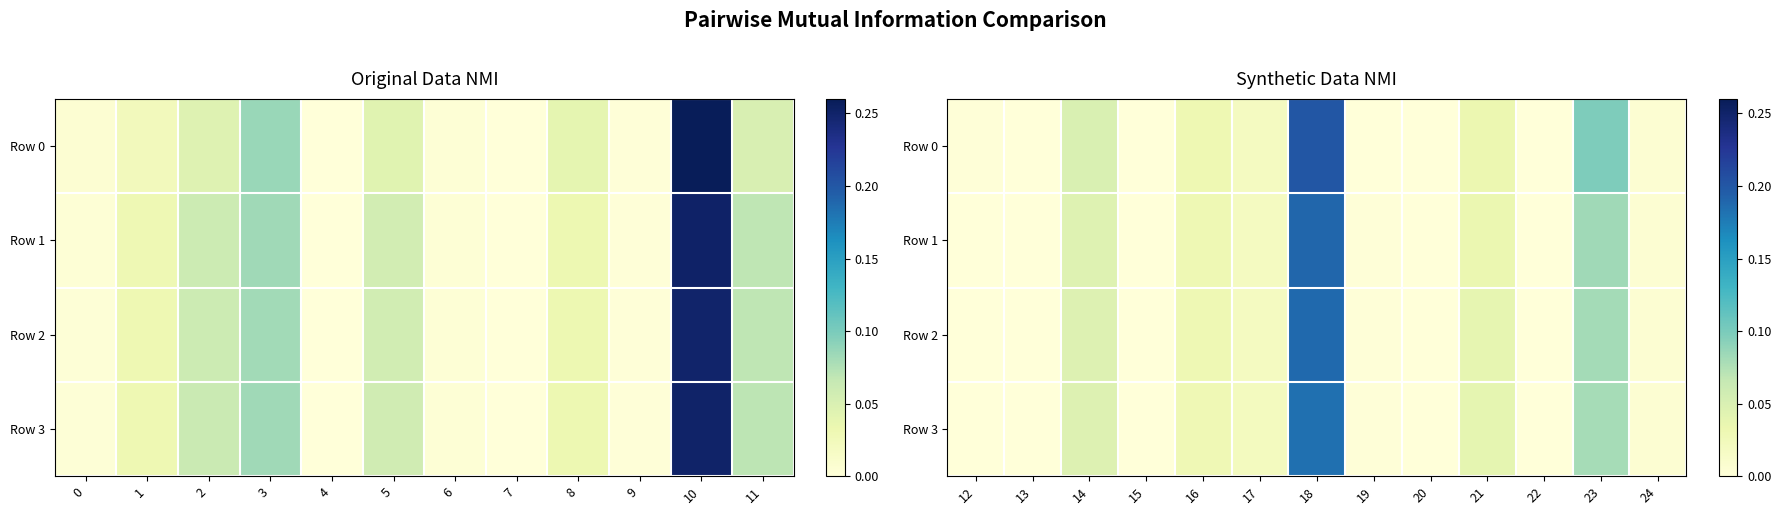

List the series in order of their peak value, lowest first.

Row 3, Row 2, Row 1, Row 0